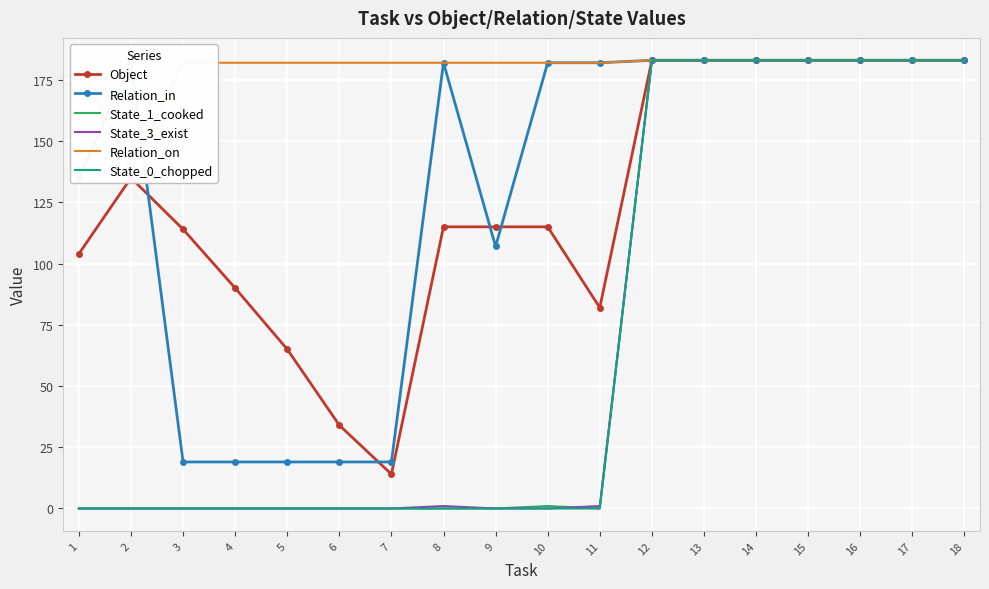

At how many categories does at least one series exceed 174?

18